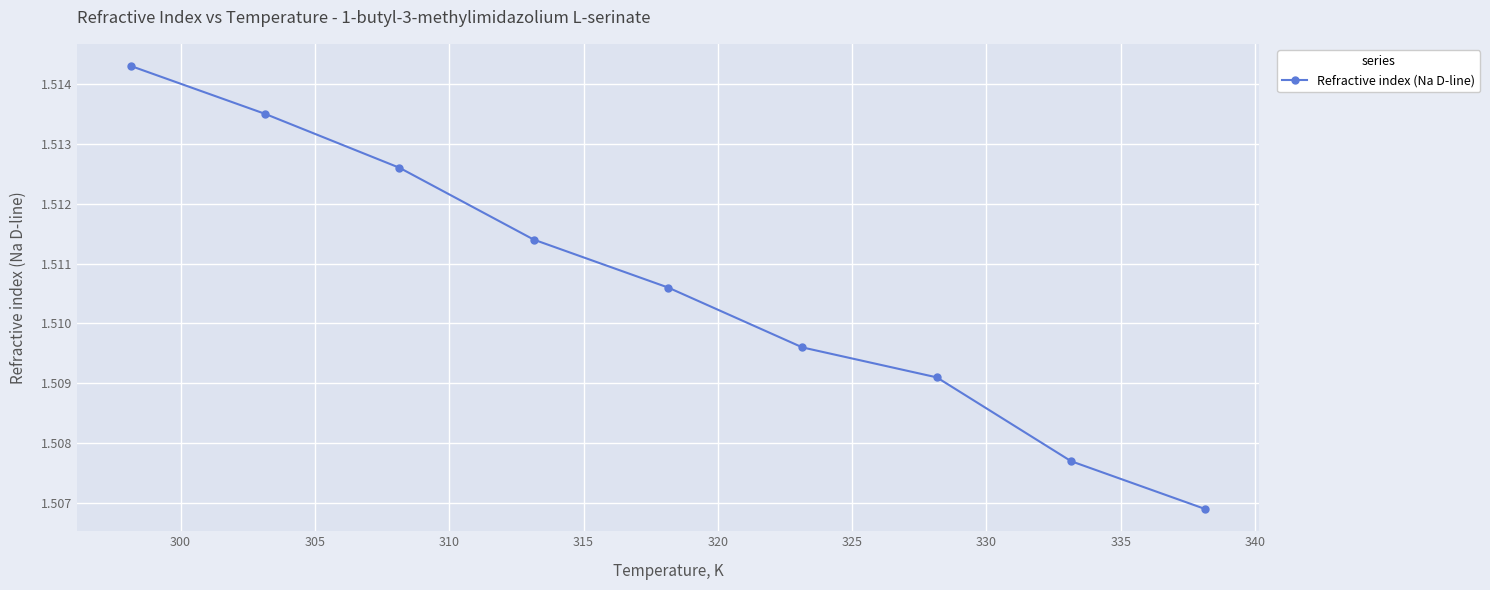

How many values are between 1 and 2?

9